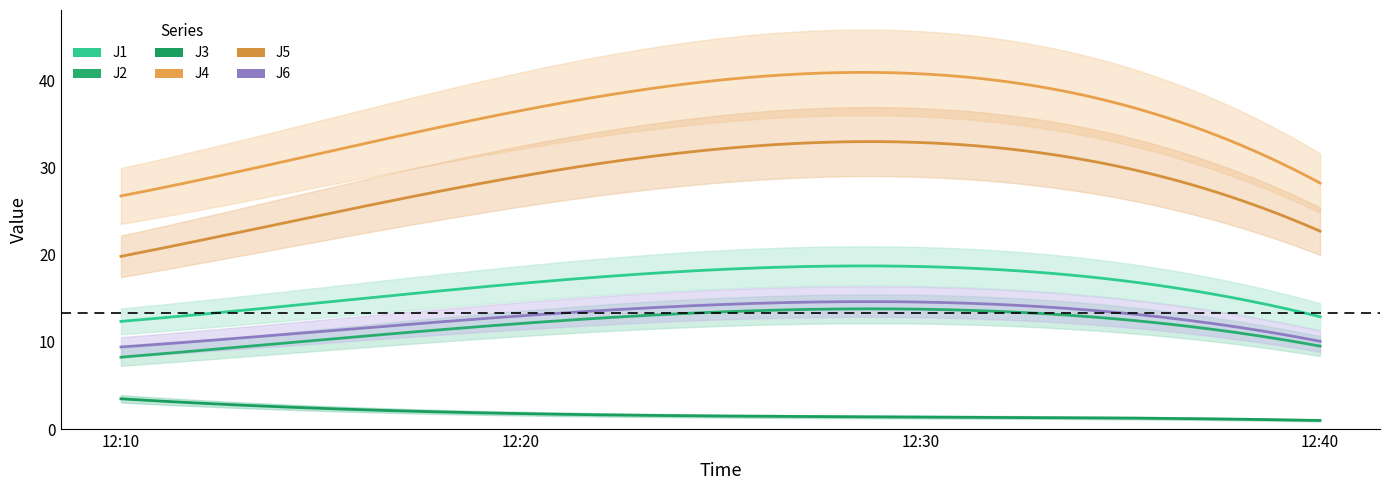

Which series has the largest total across all categories?

J4